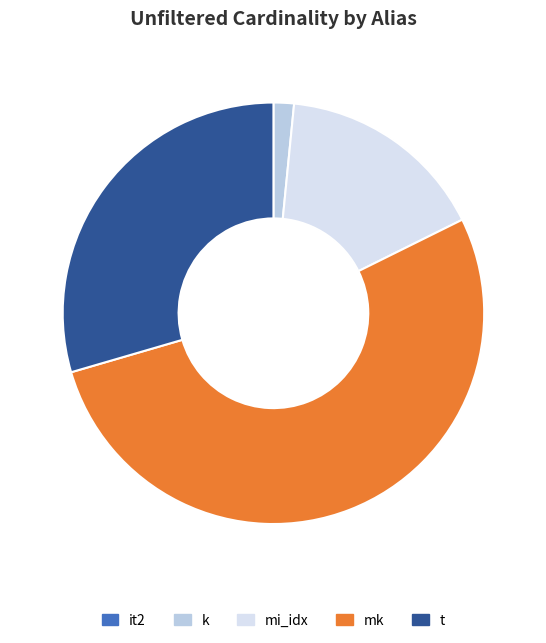

Which category has the biggest portion of the pie?

mk